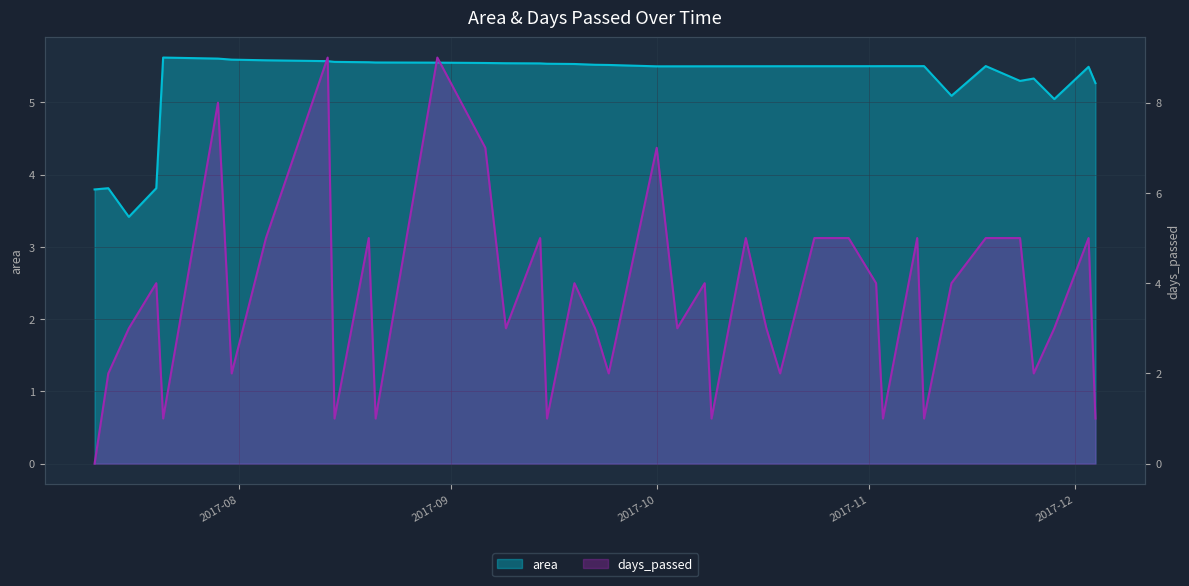

What is the value of the days_passed point at the 24th from the left?

1.0